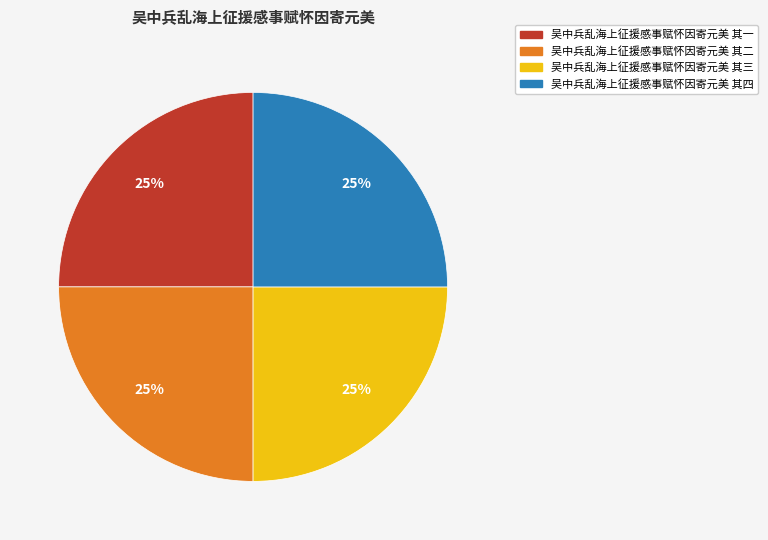

To the nearest percent, what is the combined percentage of 吴中兵乱海上征援感事赋怀因寄元美 其三 and 吴中兵乱海上征援感事赋怀因寄元美 其一?

50%